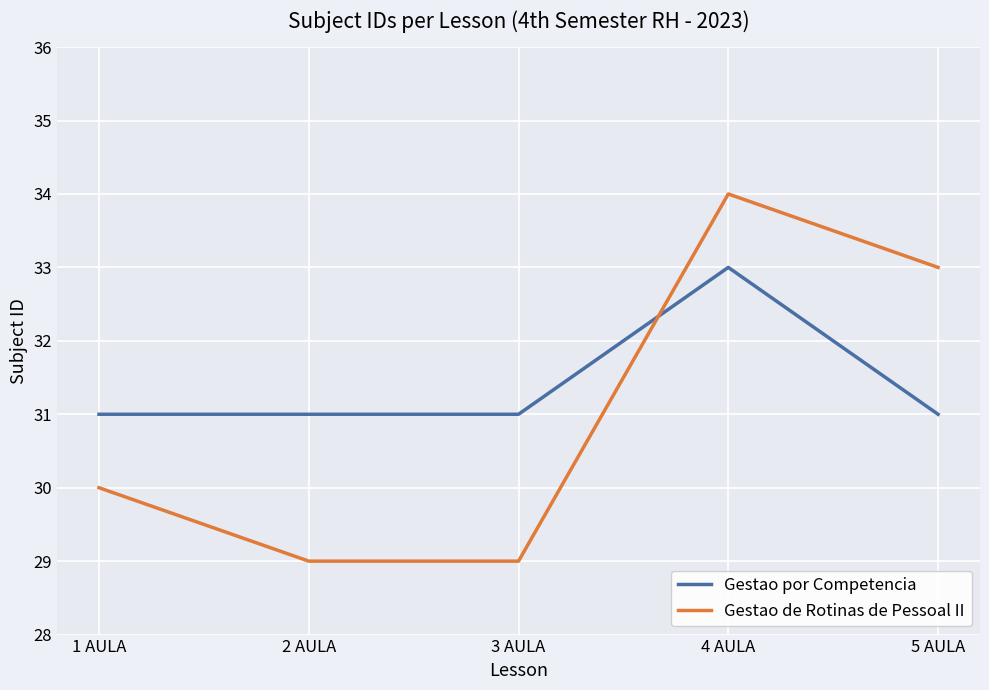

True or false: Gestao por Competencia has a value of 31 at 3 AULA.

True